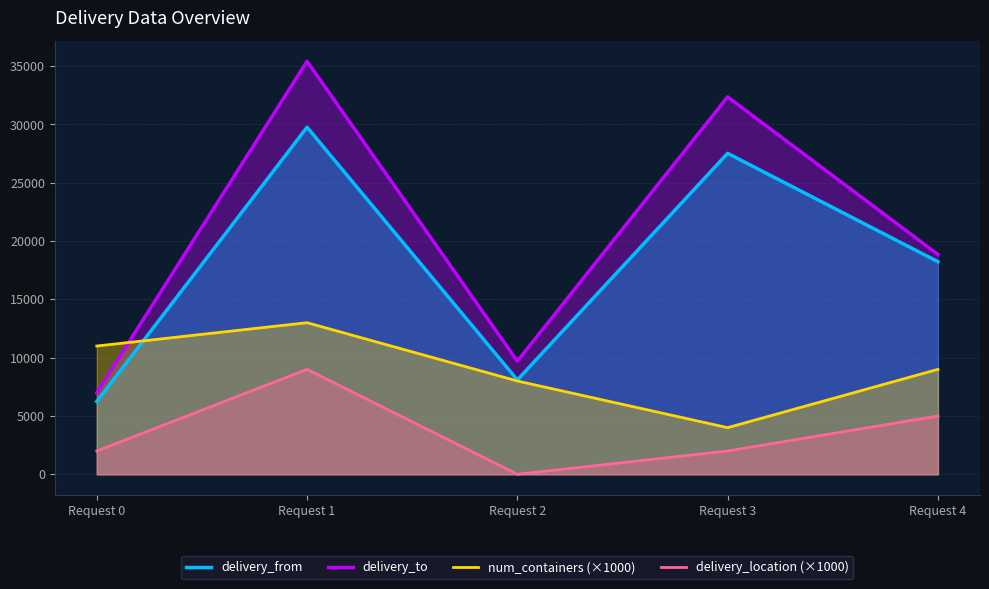

True or false: delivery_to has more than 0 points higher than both neighbors.

True